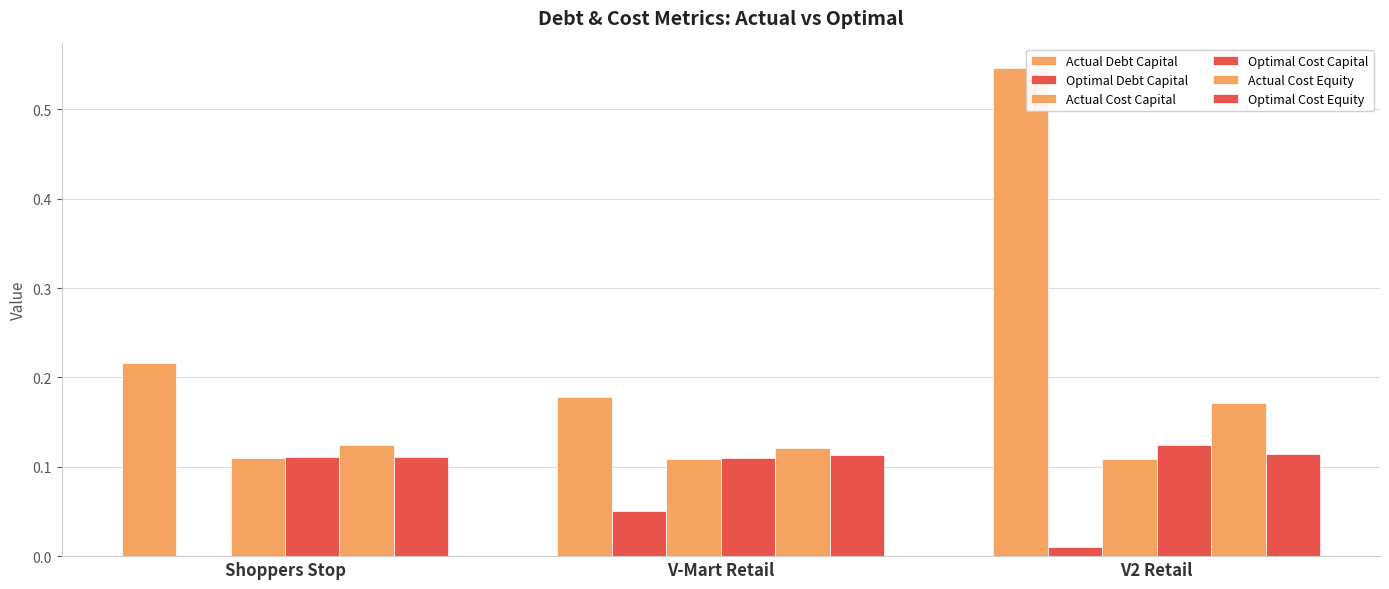

At how many categories does at least one series exceed 0?

3